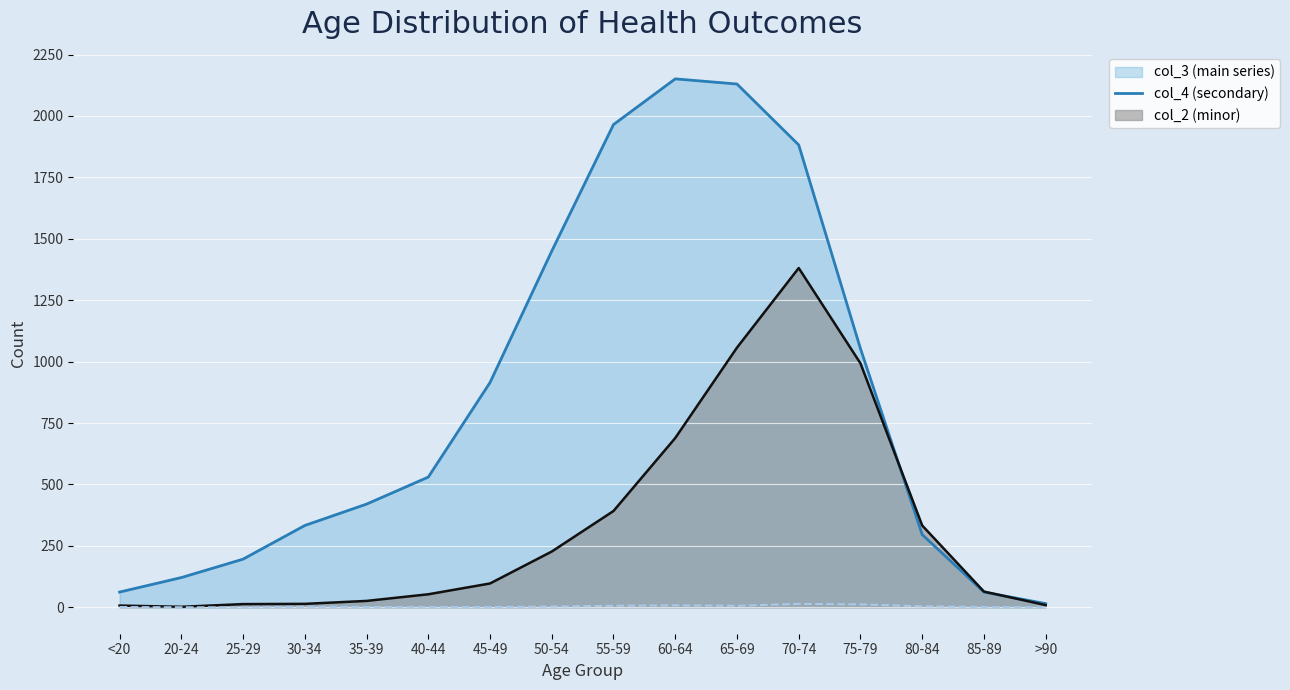

The chart shows a value of -9 at >90. True or false?

False